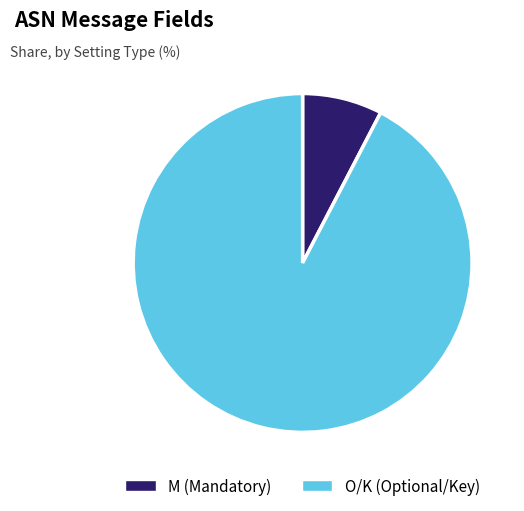

Is there a majority slice in this chart?

Yes